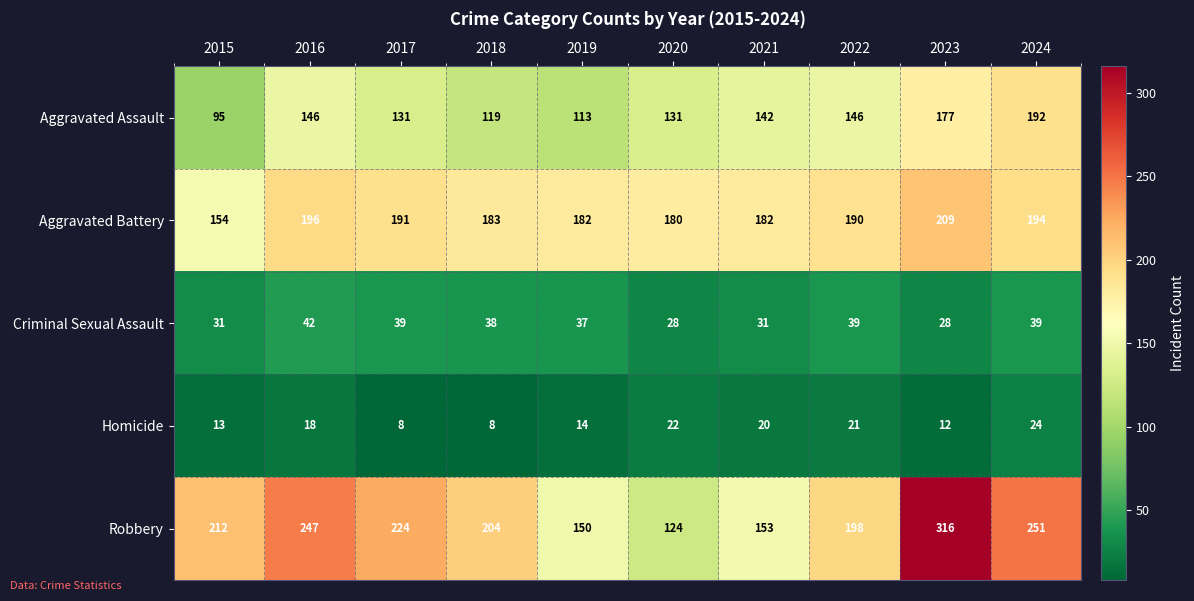

Where does the Aggravated Assault series first go above 142?

2016